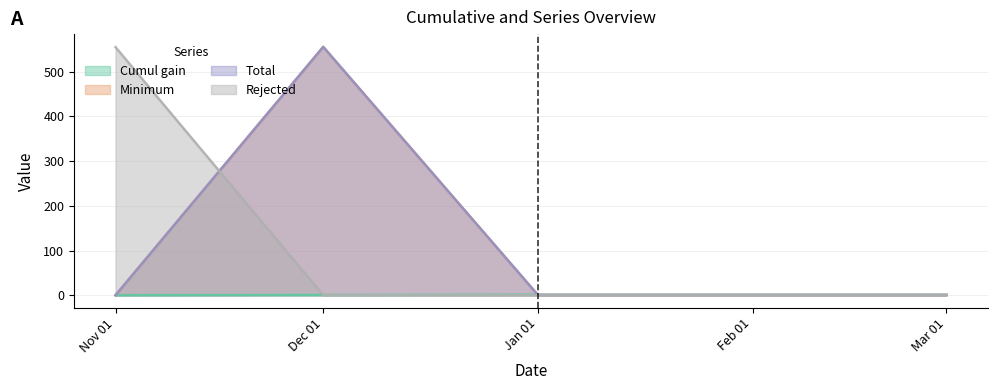

How many series are shown in this chart?

4